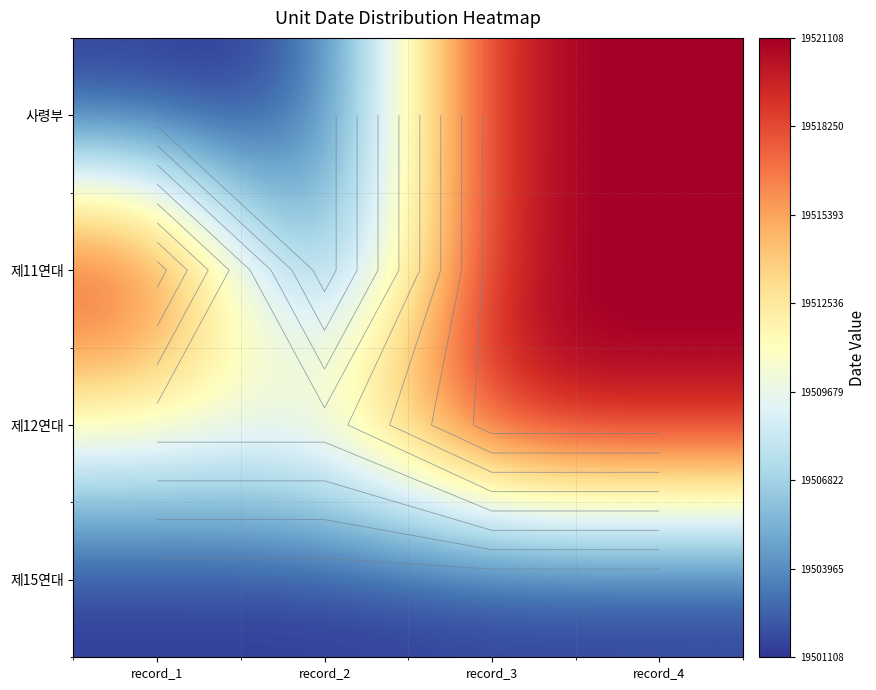

Rank the series by their maximum value, from lowest to highest.

제15연대, 사령부, 제11연대, 제12연대